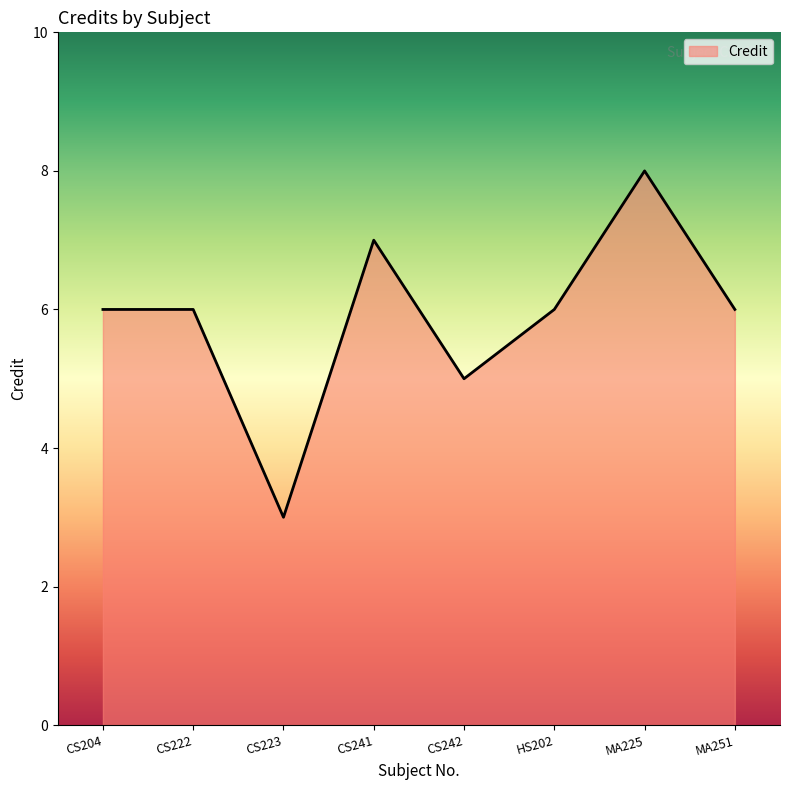

What position from the left is CS241?

4